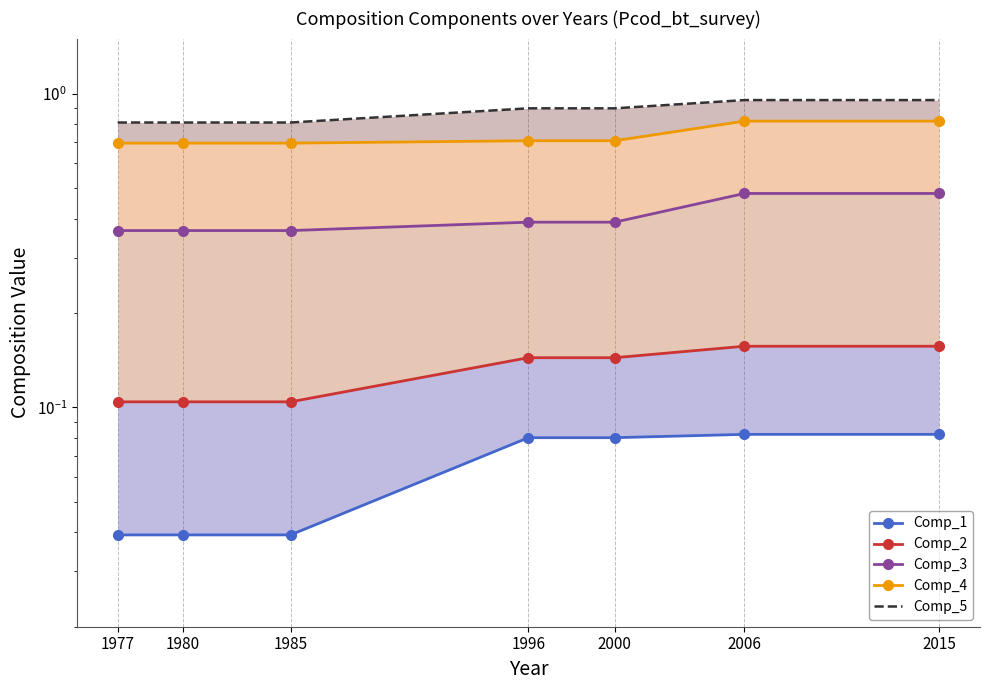

What is the difference between the second highest and minimum values in the Comp_5 series?

0.1